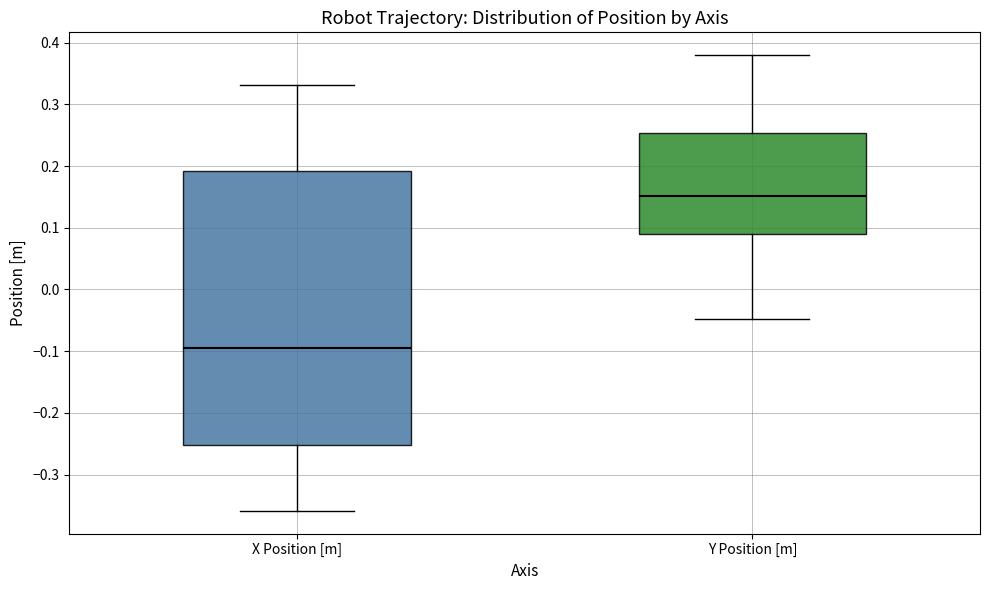

Where is the lower edge of the box for X Position [m] on the y-axis? The values are not printed on the chart, so give them approximately, as read against the axis.

-0.25